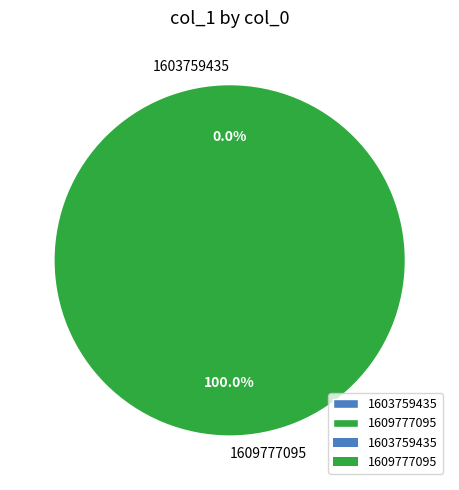

To the nearest percent, what is the difference between the largest and smallest slice percentages?

100%